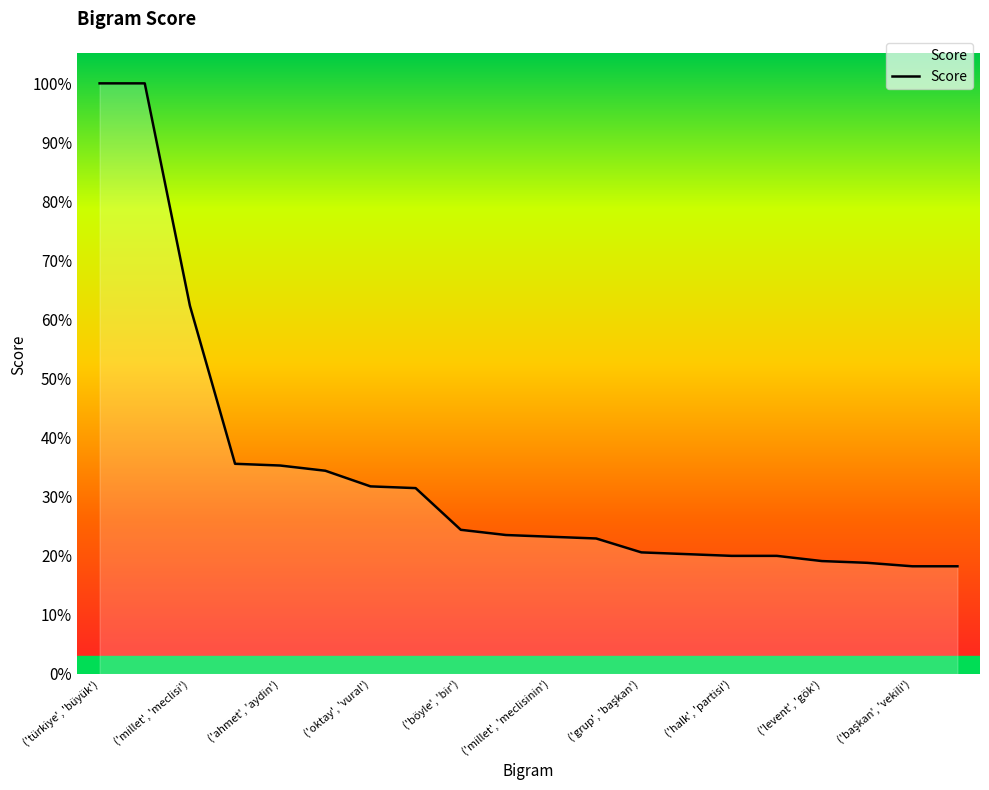

True or false: the data shows 182 at ('halk', 'partisi').

False